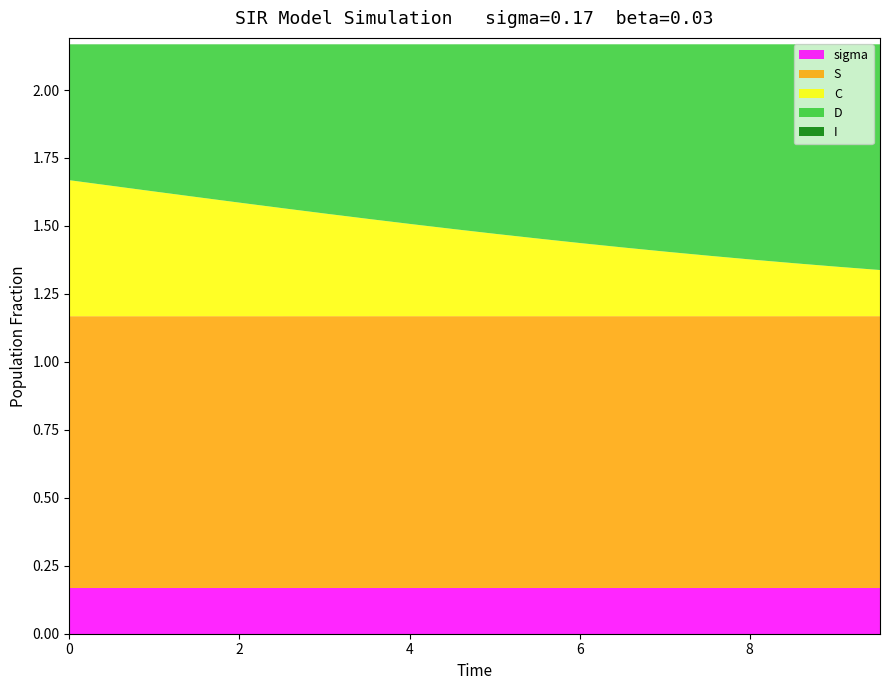

True or false: D has more than 2 points higher than both neighbors.

False